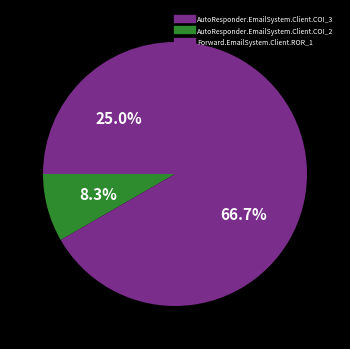

How many segments does this pie chart have?

3